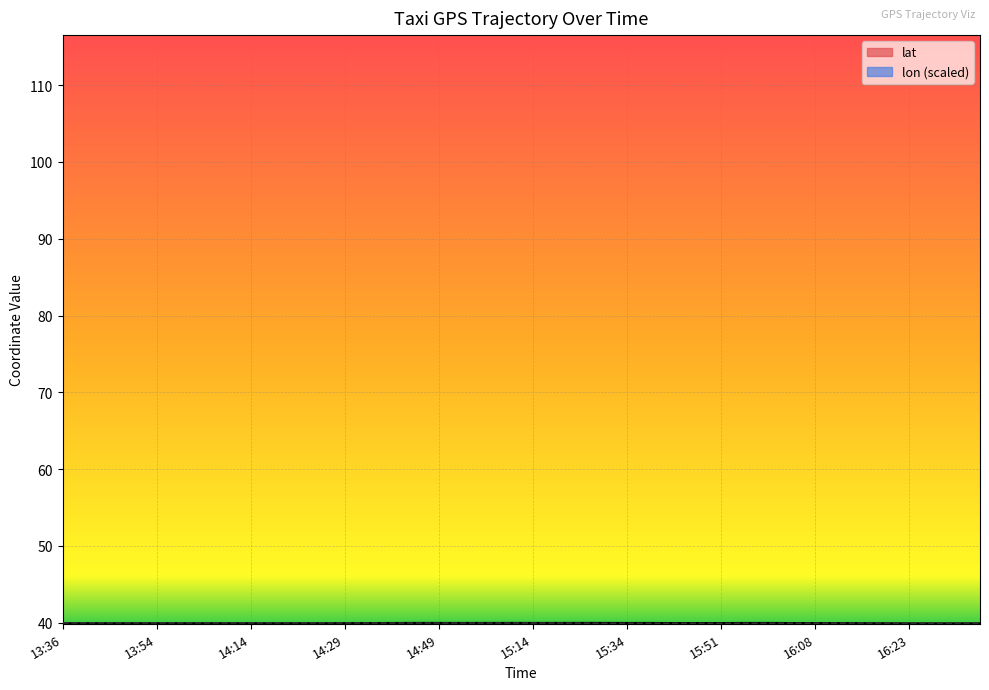

True or false: lon_line and lat_line cross at least once.

True